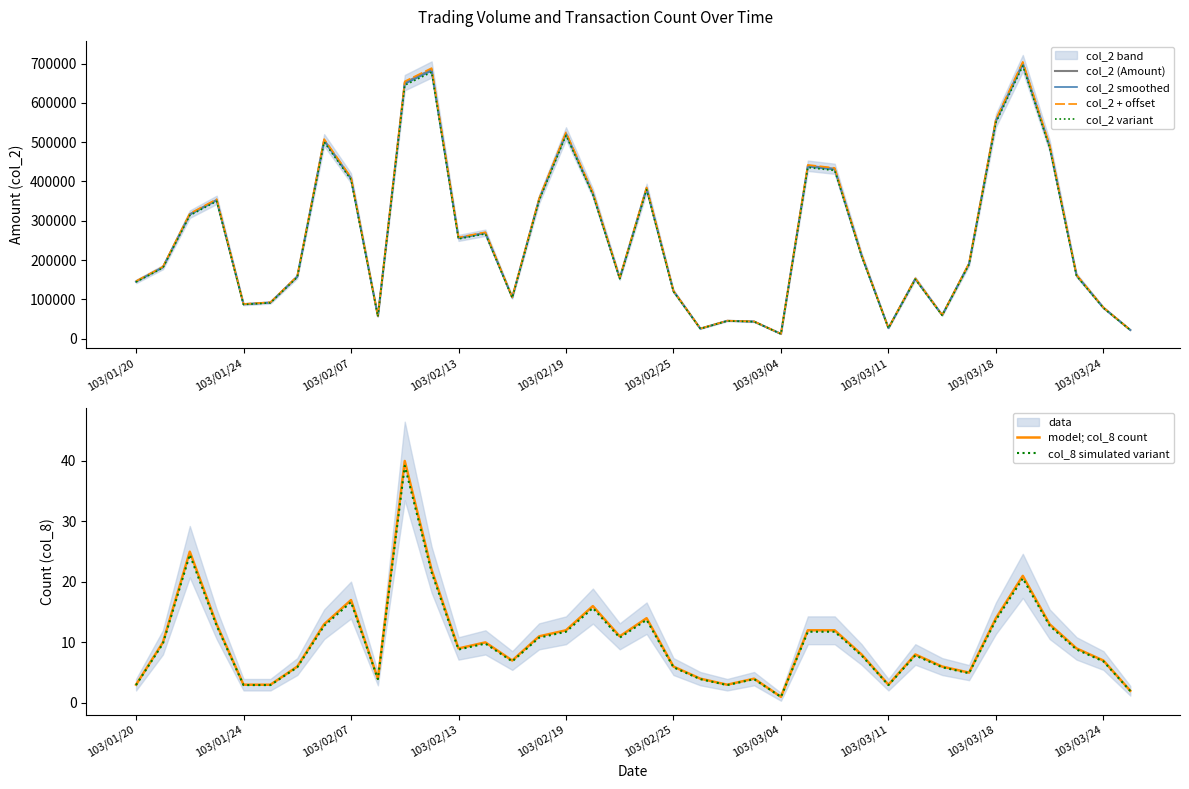

Which series has the largest total across all categories?

col_2 + offset